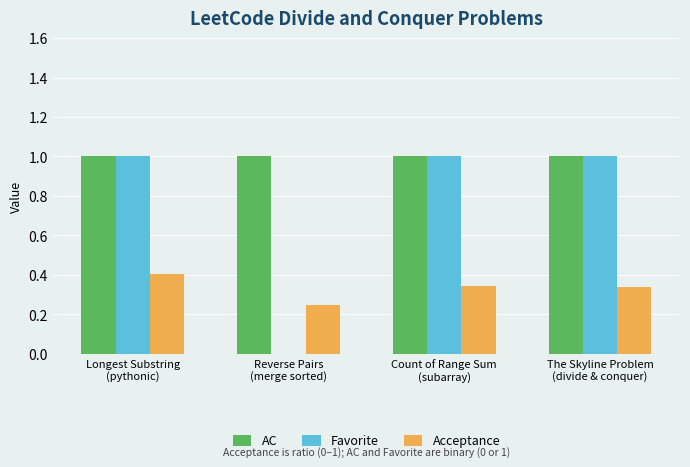

Is it true that AC equals 0.4 at Count of Range Sum
(subarray)?

False